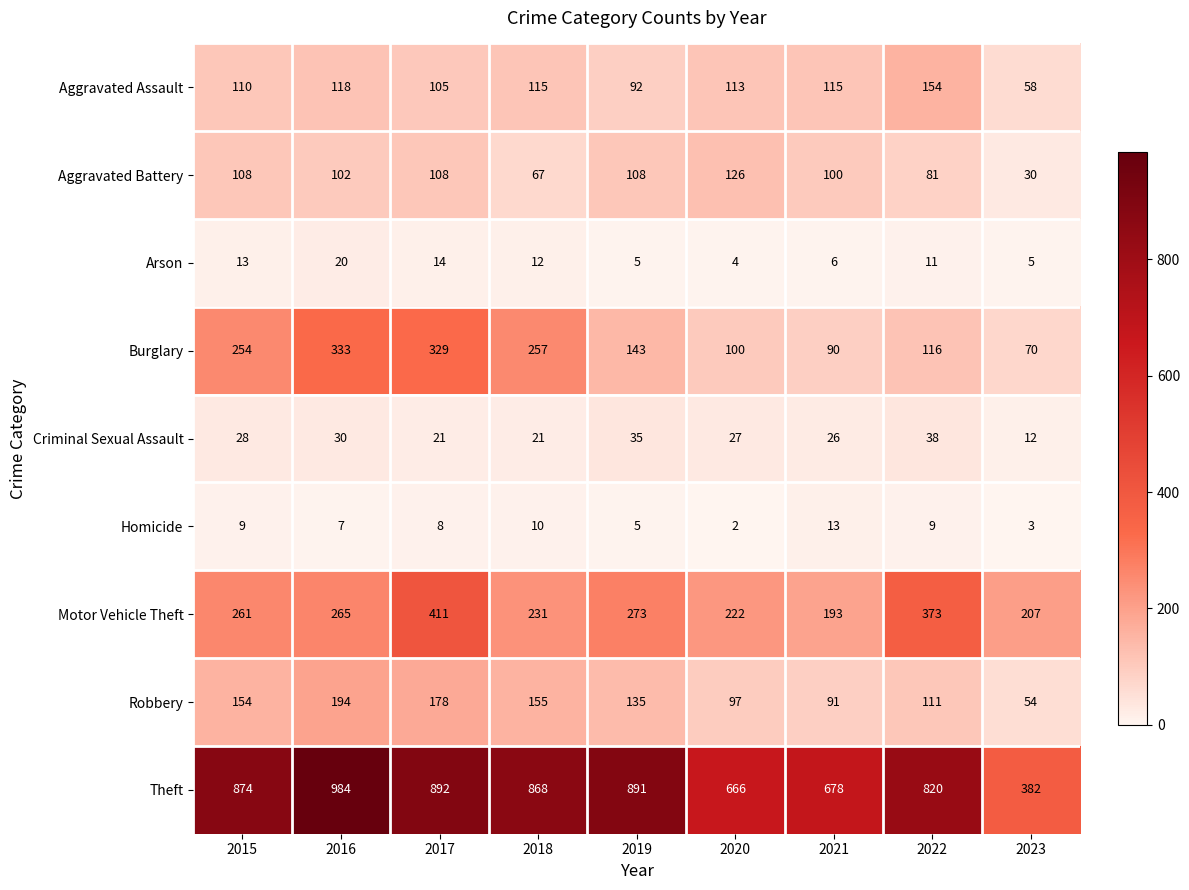

What is the spread (max minus min) of values at 2020?

664